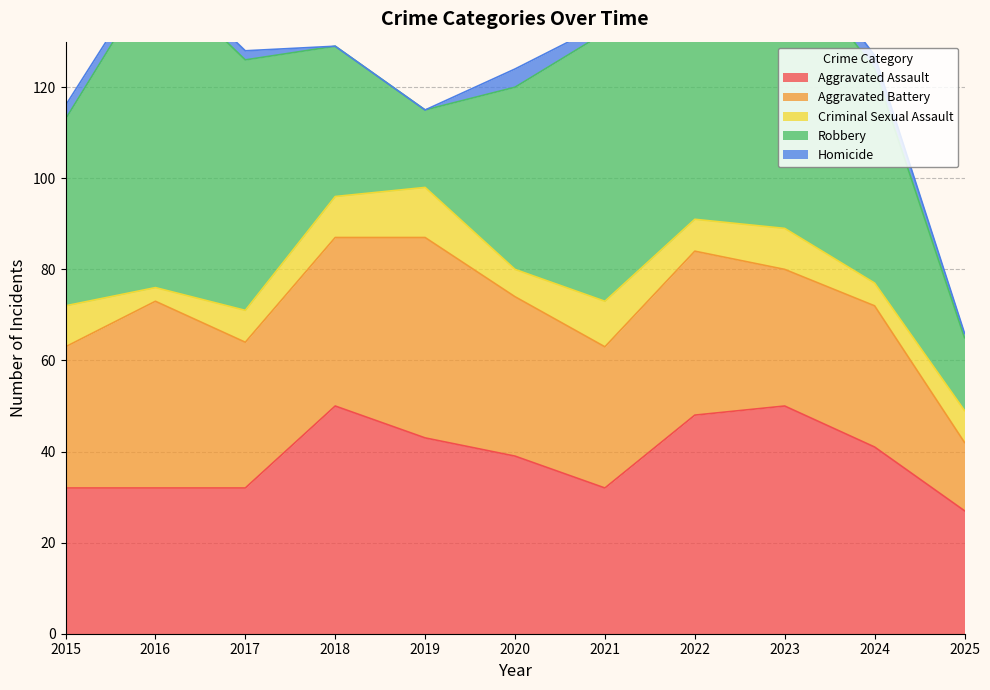

What are all the series names shown in the legend?

Aggravated Assault, Aggravated Battery, Criminal Sexual Assault, Robbery, Homicide